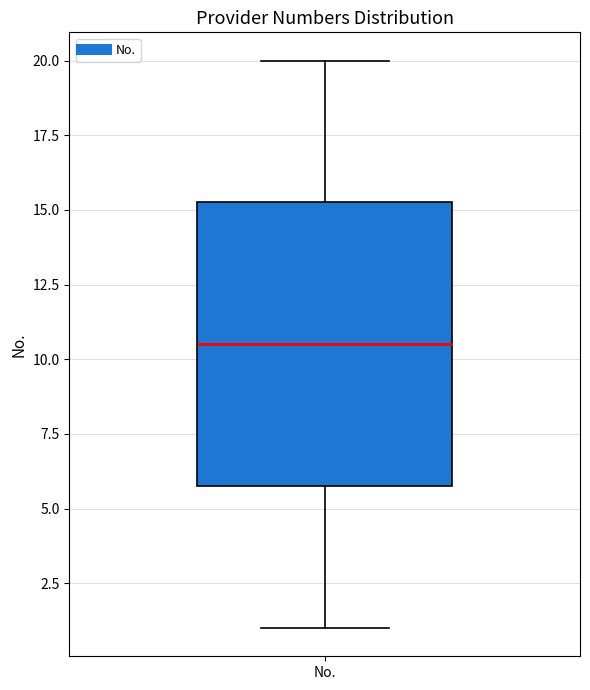

Transcribe this box plot: give where the median line is, the range the box spans, and where the two whiskers end, as read against the y-axis. The values are not printed on the chart, so give them approximately, as read against the axis.

median 10.5, box 6.0 to 15.5, whiskers 1.0 to 20.0